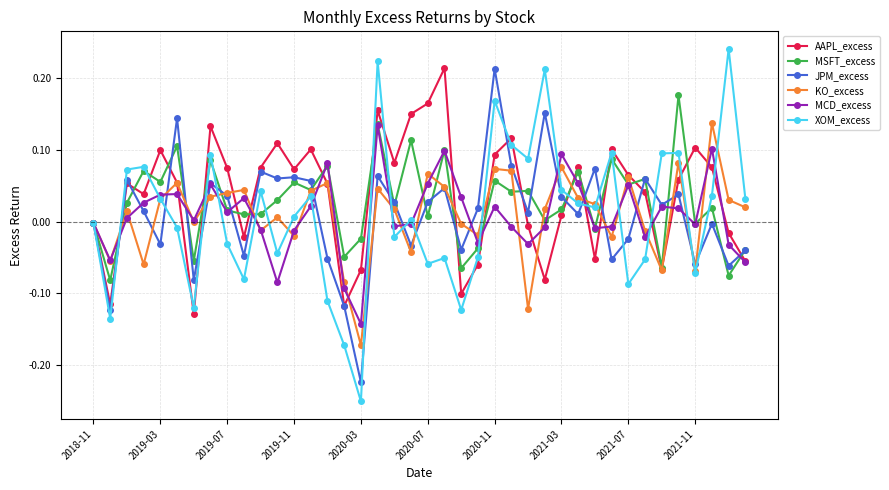

Which series has the largest range (max minus min)?

XOM_excess